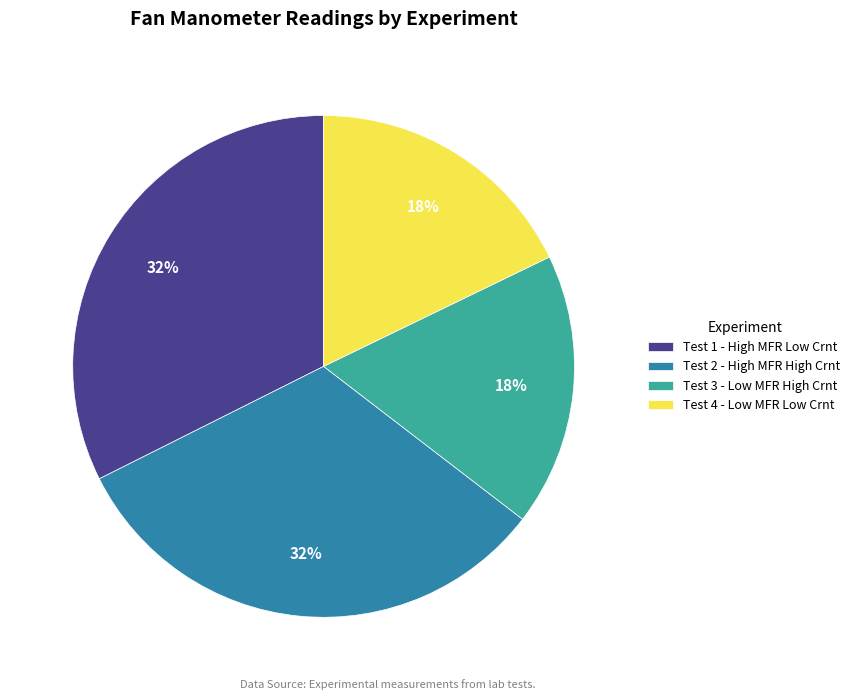

How many segments does this pie chart have?

4